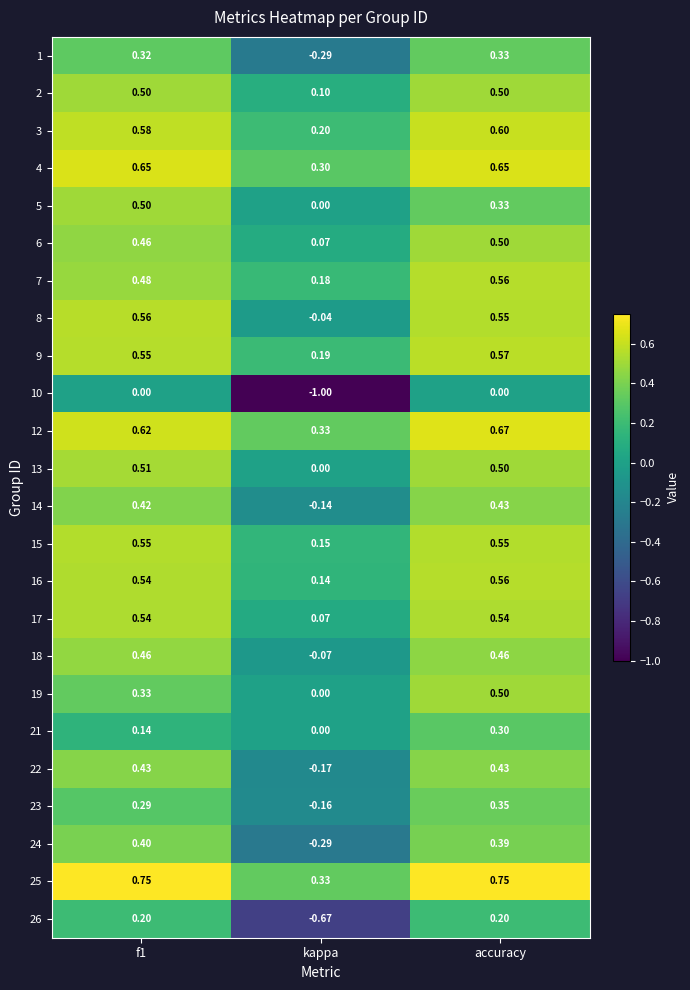

Which category has the highest value in the 16 series?

accuracy